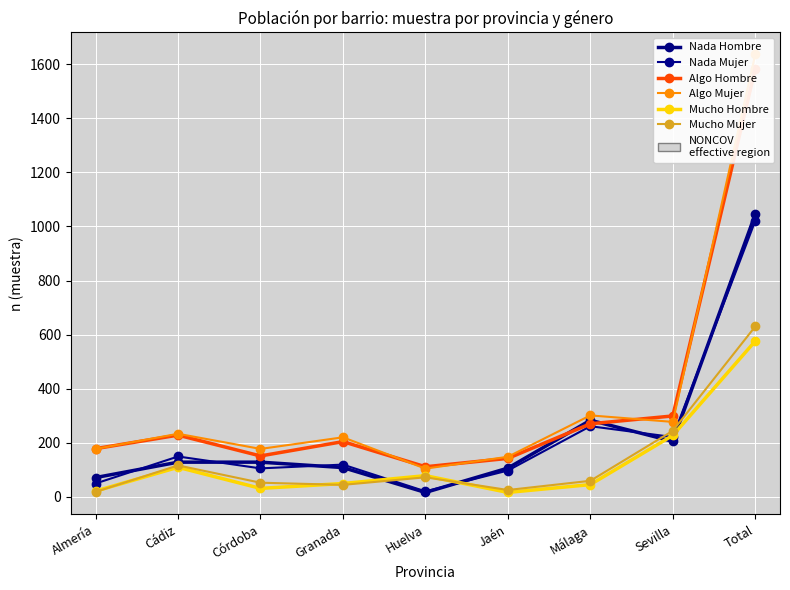

What is the minimum value for Algo Hombre?

111